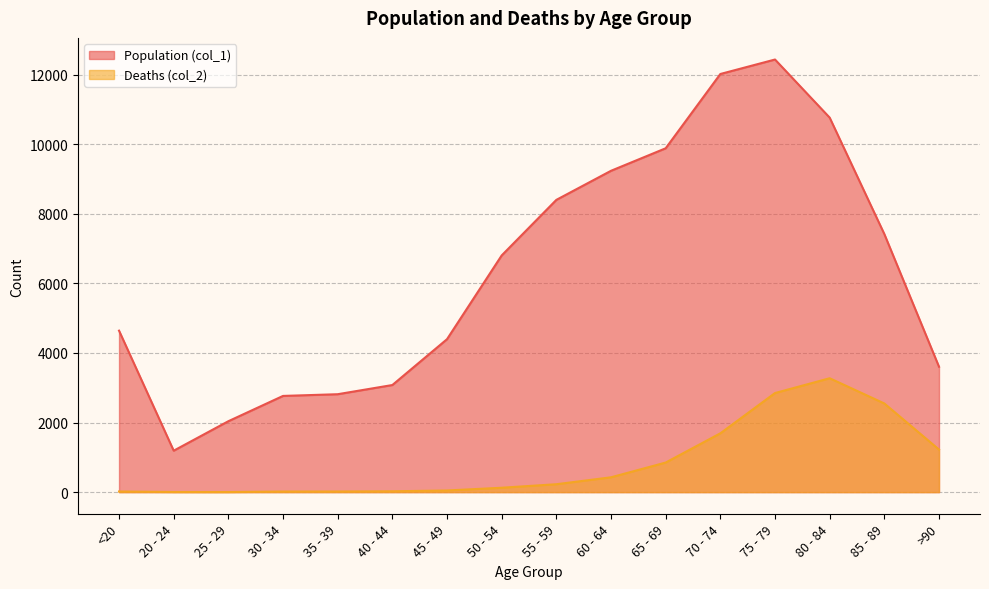

What is the label of the 7th point from the left?

45 - 49